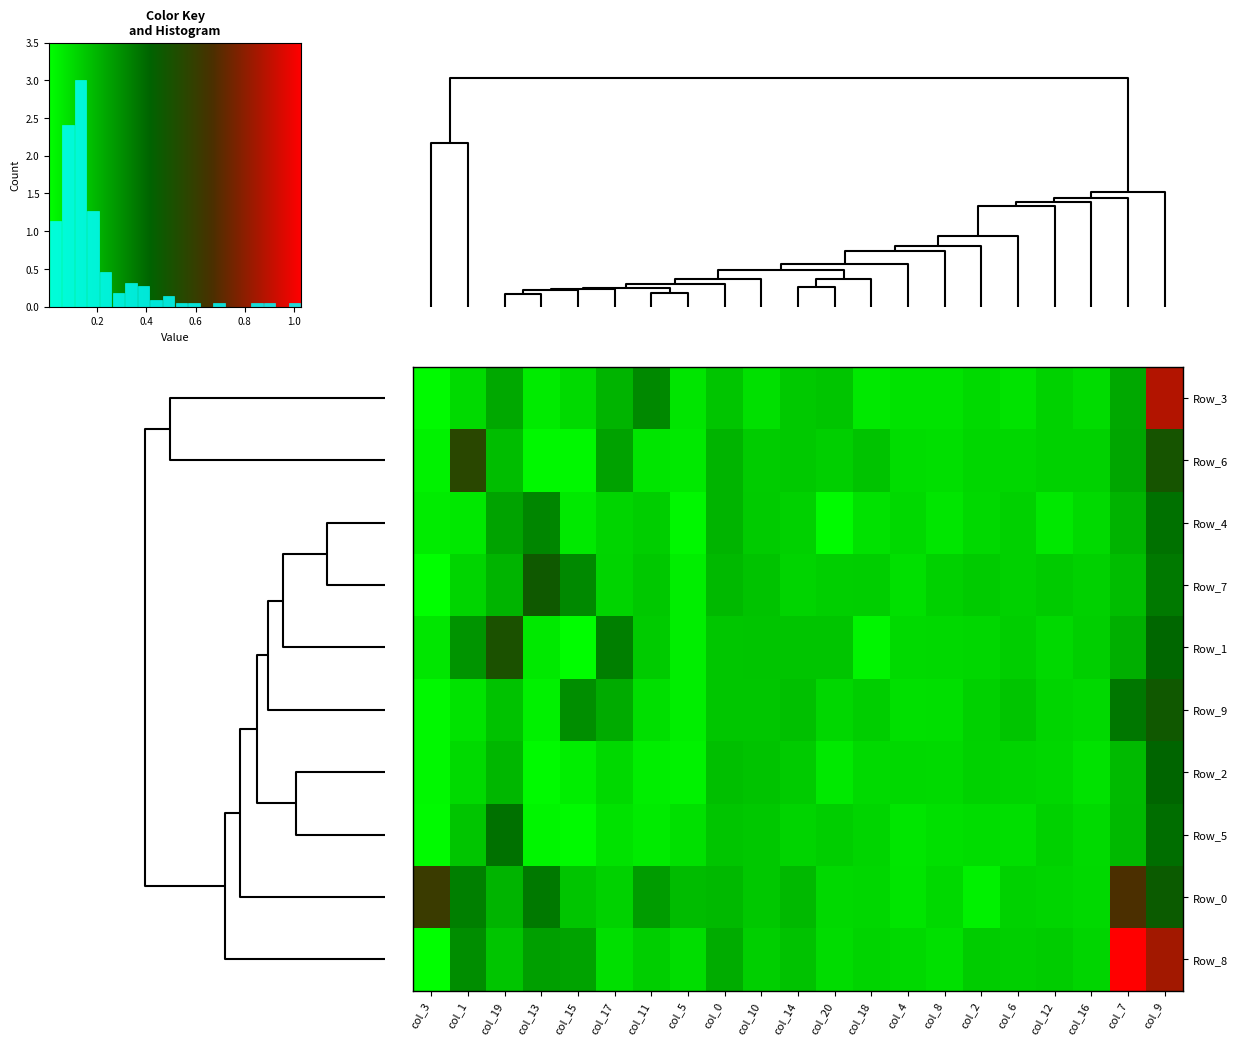

Which category has the highest value in the Row_9 series?

col_9